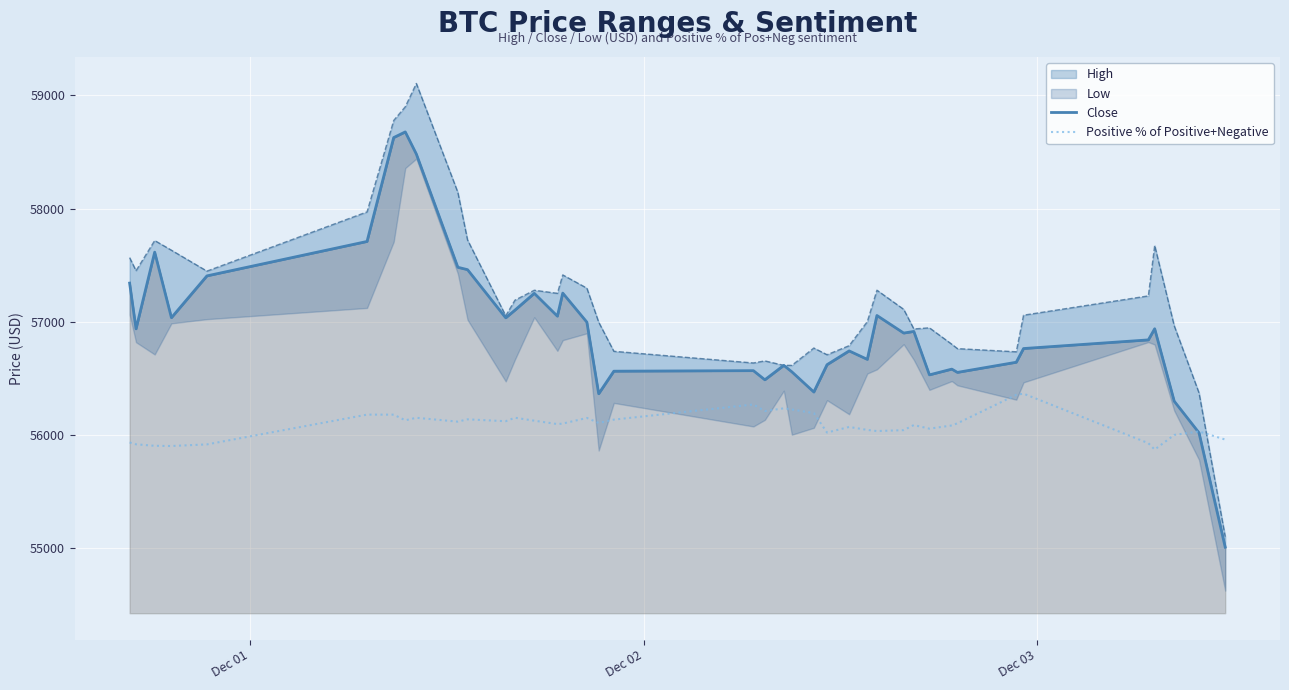

How many data points does each series have?

40